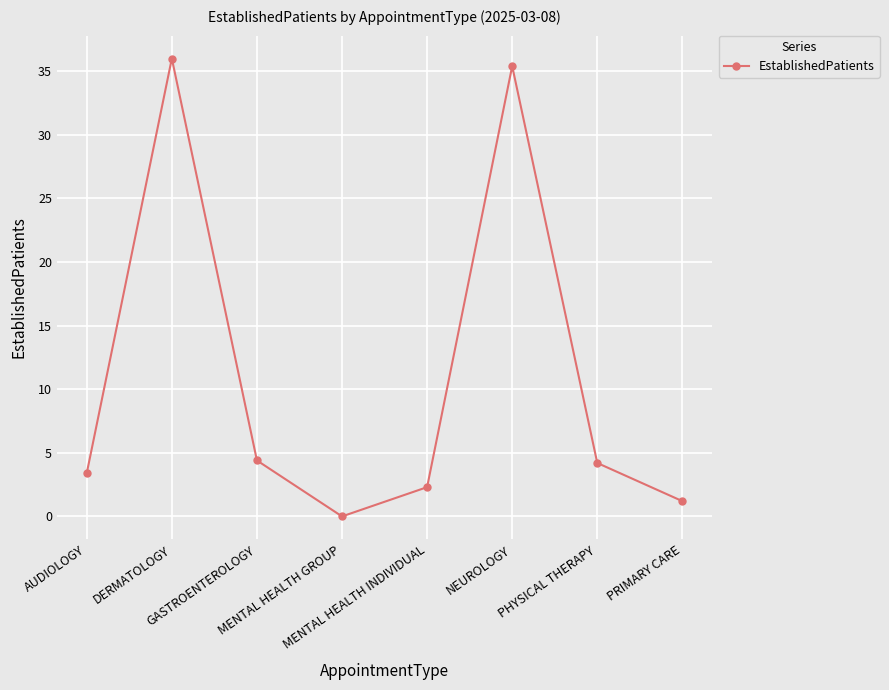

Approximately how many times larger is the value at NEUROLOGY compared to PHYSICAL THERAPY?

8.4